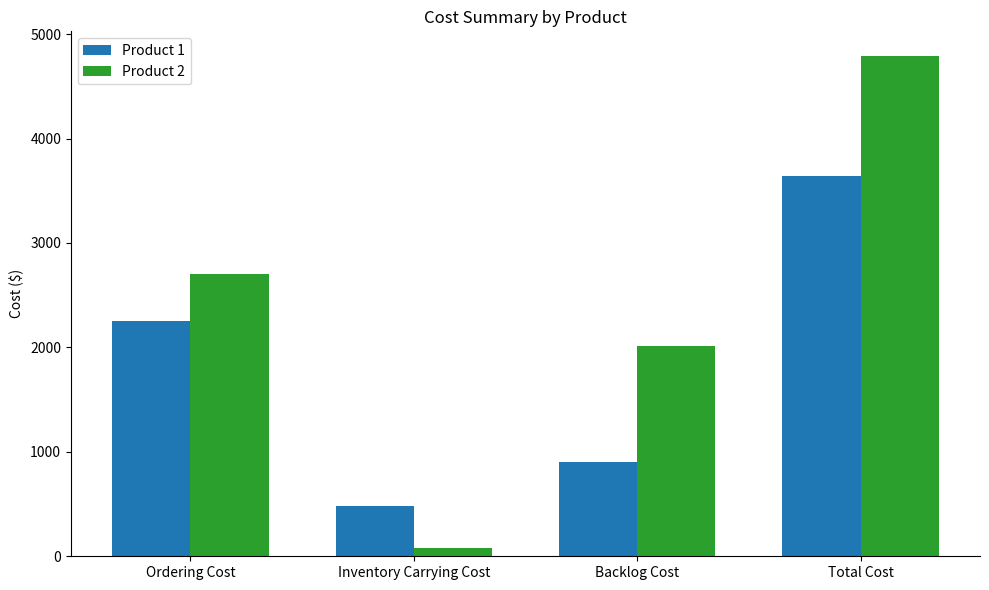

List the series in order of their overall mean, highest first.

Product 2, Product 1